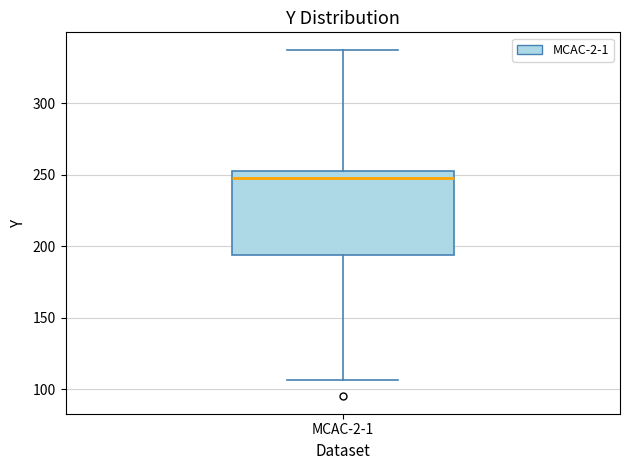

Where is the lower edge of the box for MCAC-2-1 on the y-axis? The values are not printed on the chart, so give them approximately, as read against the axis.

195